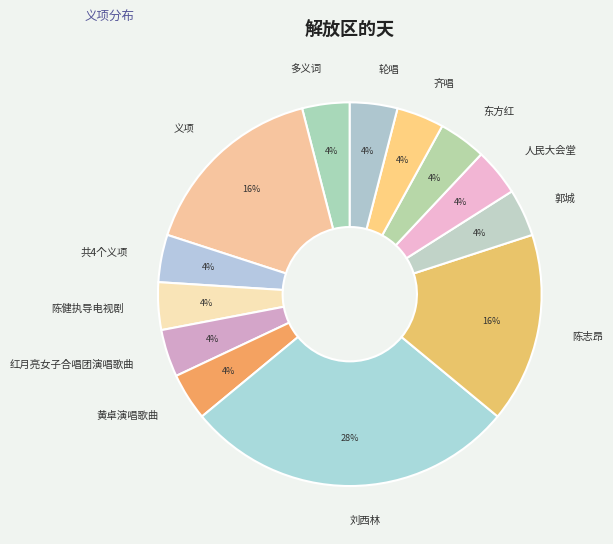

To the nearest percent, what portion does 刘西林 represent?

28%